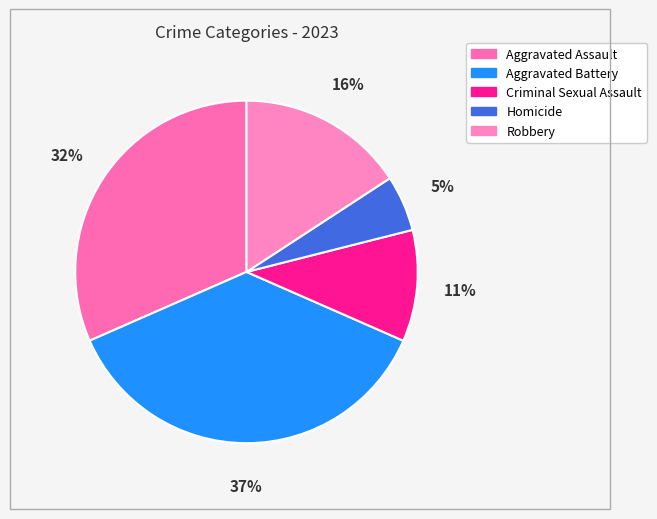

Count the number of slices in the pie.

5